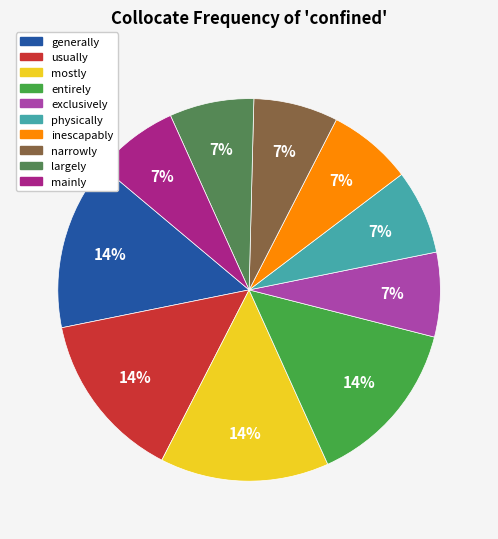

Approximately how many times larger is the value at mostly compared to largely?

2.0